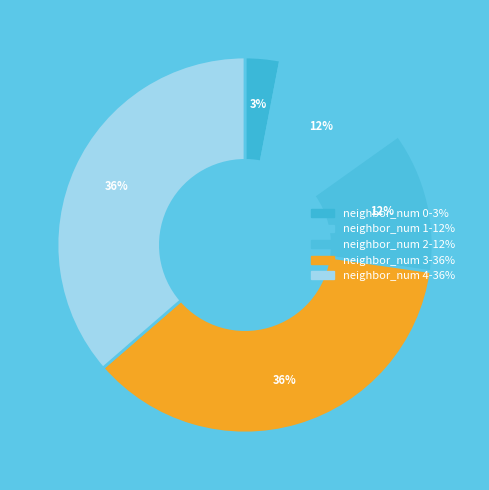

What is the smallest slice in the pie chart?

neighbor_num 0